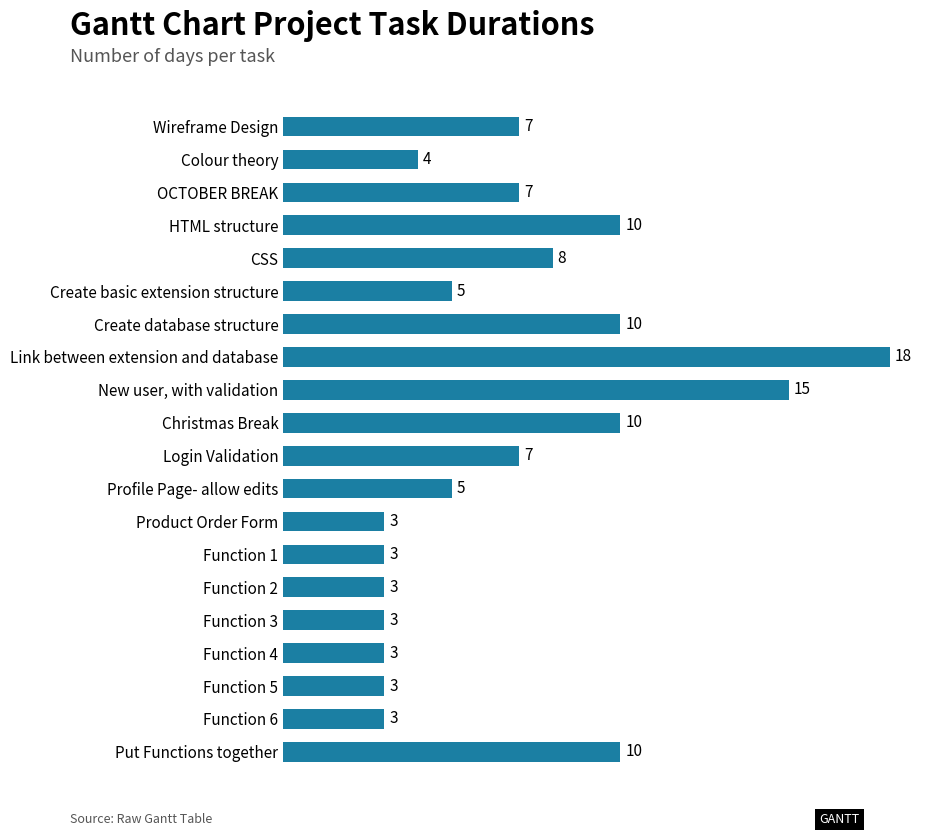

Which has a higher value, Login Validation or New user, with validation?

New user, with validation